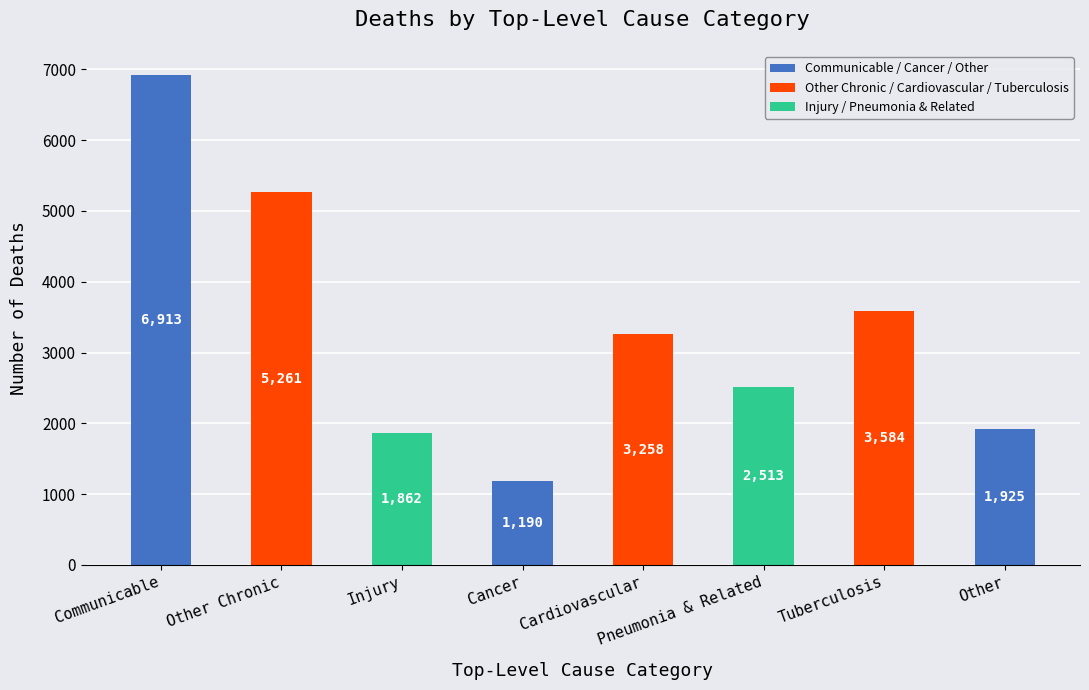

What is the minimum value shown in the chart?

1190